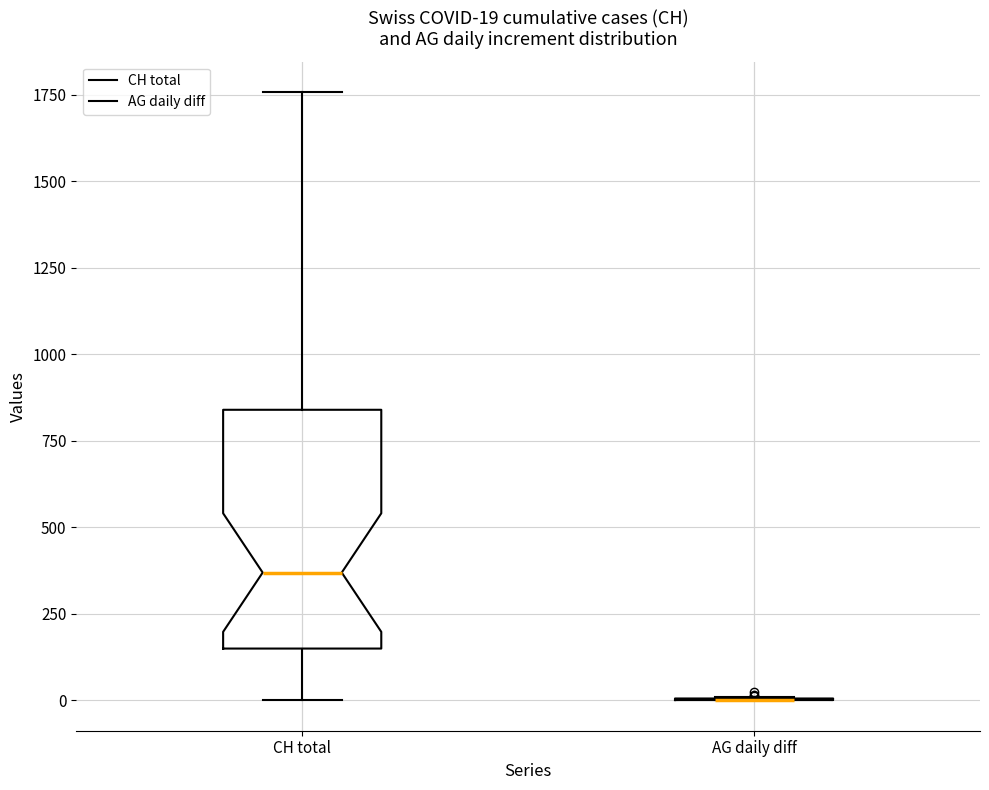

Which box is the tallest, from its lower edge to its upper edge?

CH total